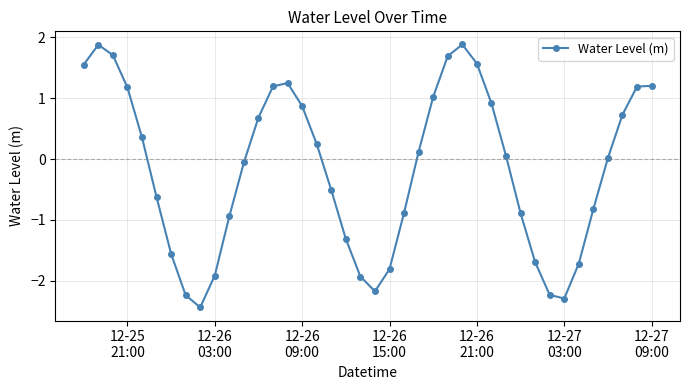

What is the greatest value displayed?

1.9